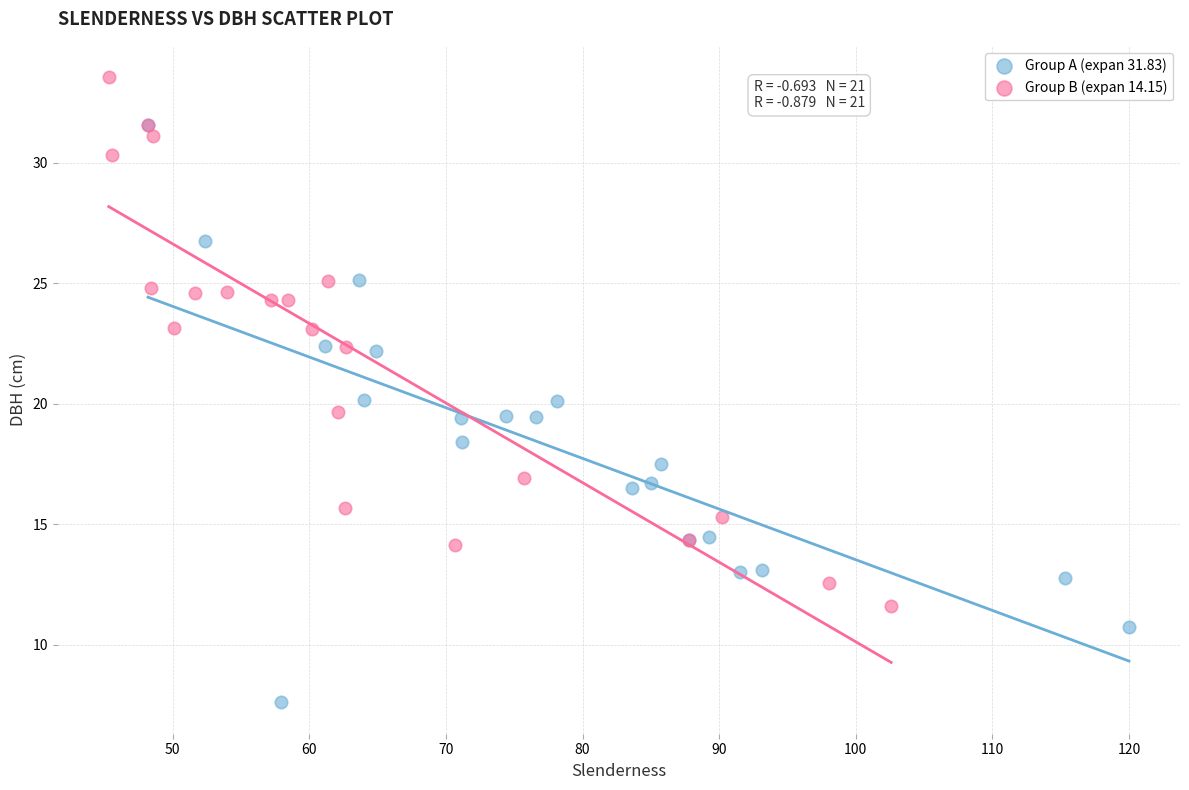

Which series reaches the maximum Y coordinate?

Group B (expan 14.15)